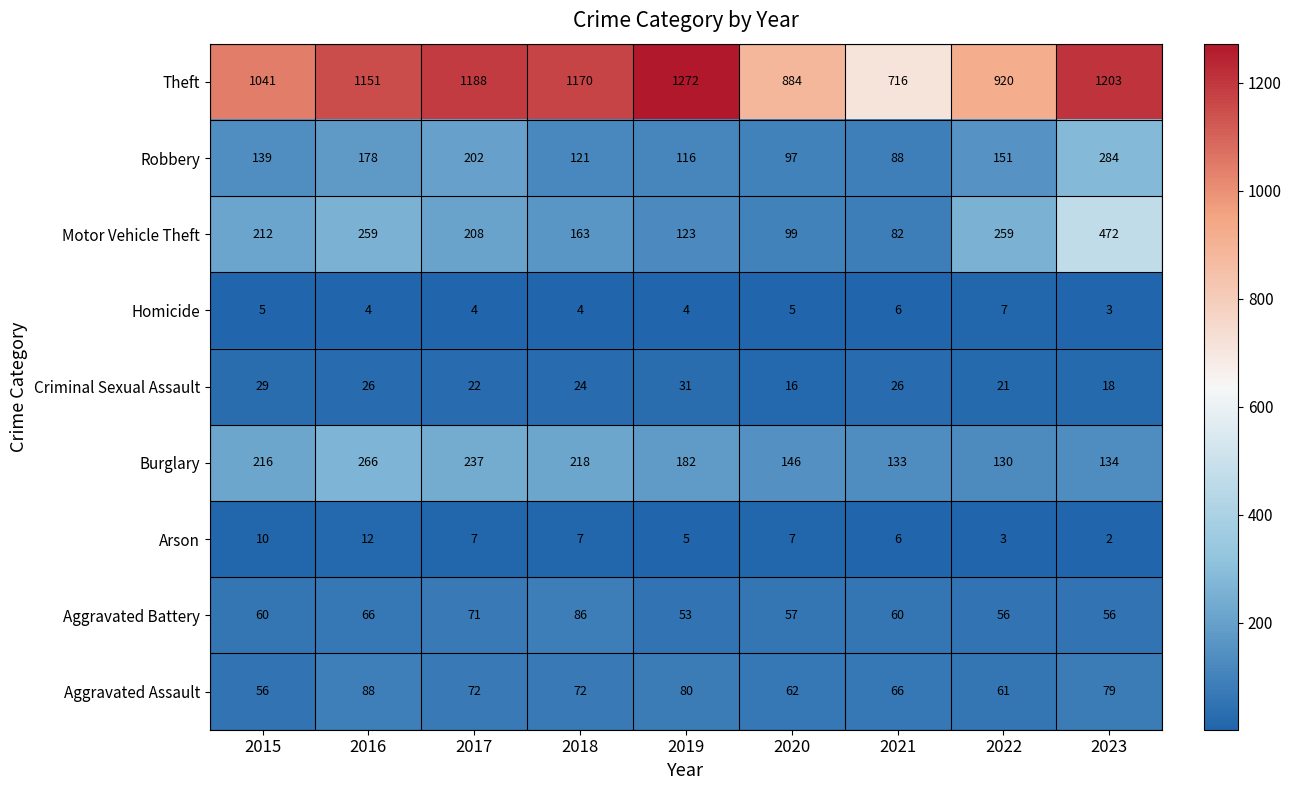

What is the total value across all series at 2015?

1768